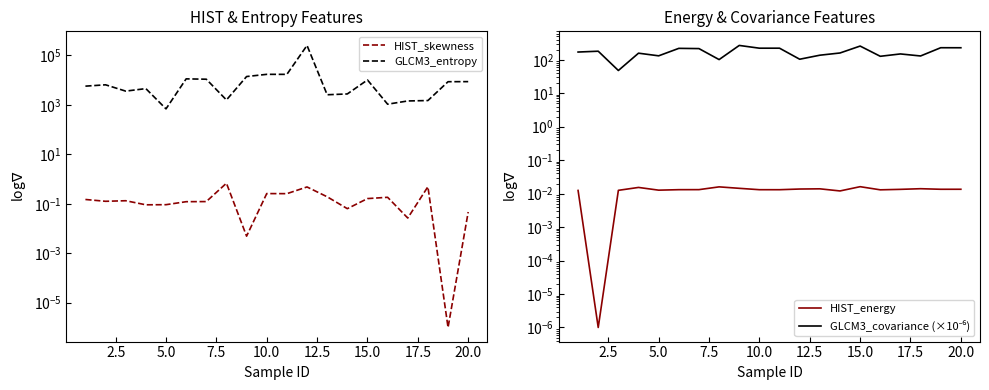

How many categories are shown in the chart?

20